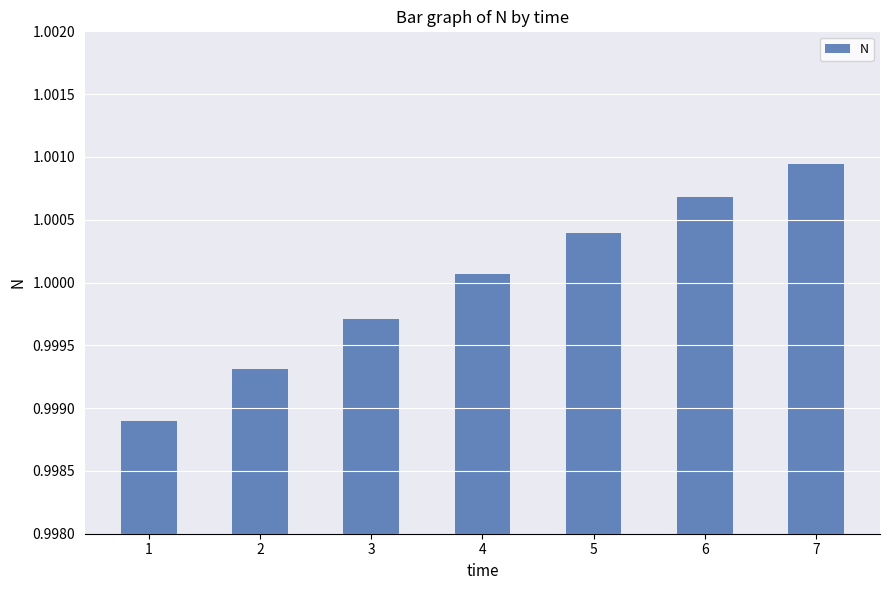

What is the sum of all values?

7.0